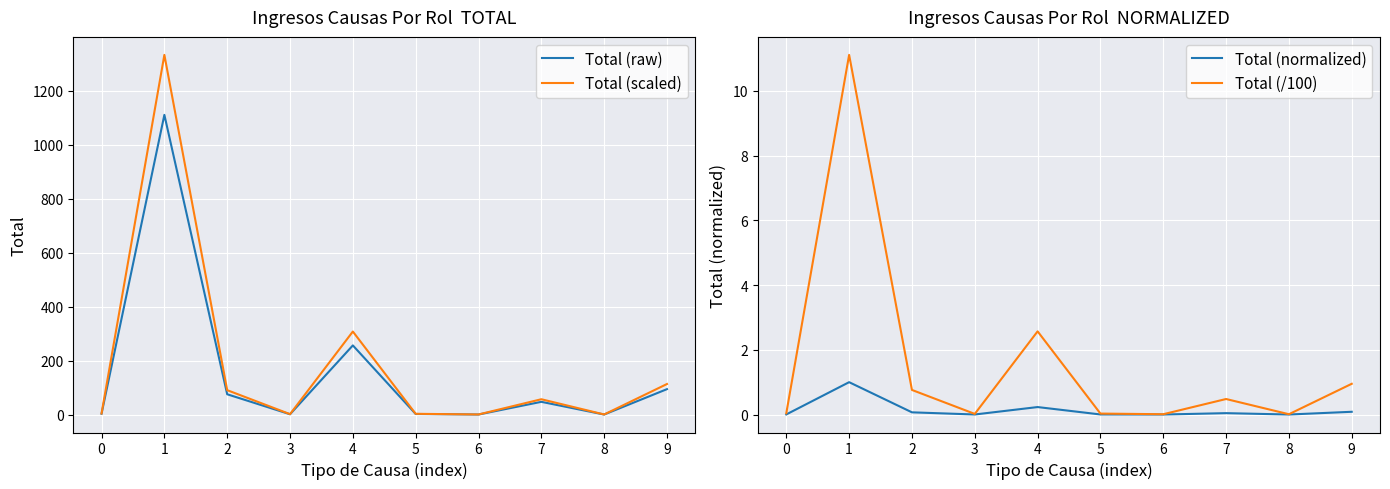

True or false: Total (scaled) has more than 1 points higher than both neighbors.

True